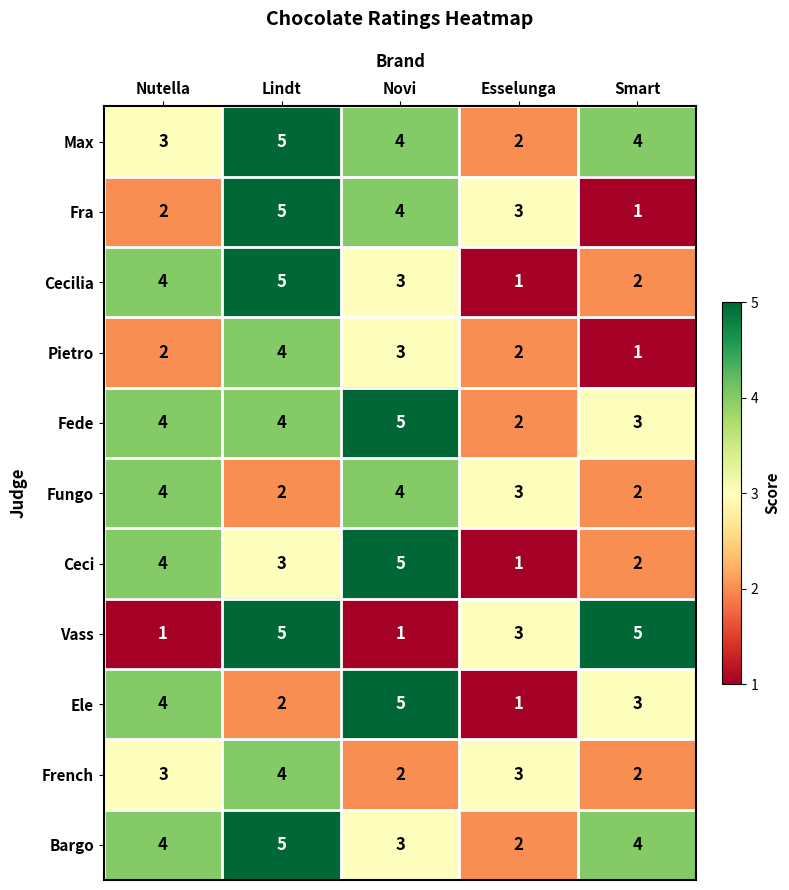

What is the total value across all series at Nutella?

35